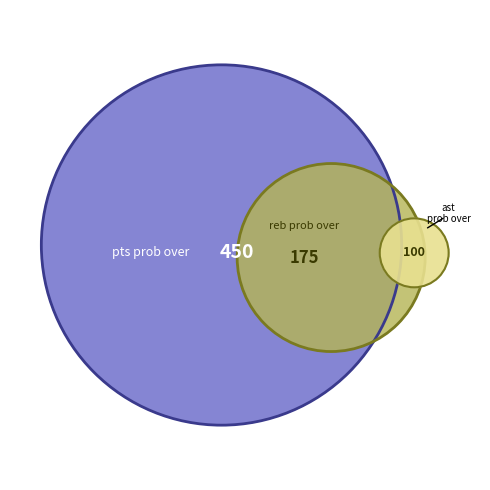

To the nearest percent, what is the combined percentage of 2 and 1?

22%